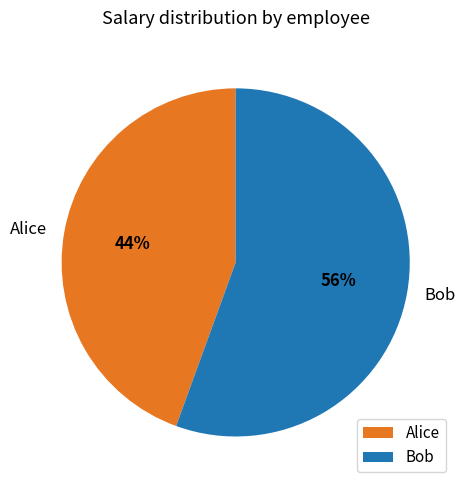

What percentage is the Alice slice, to the nearest percent?

44%